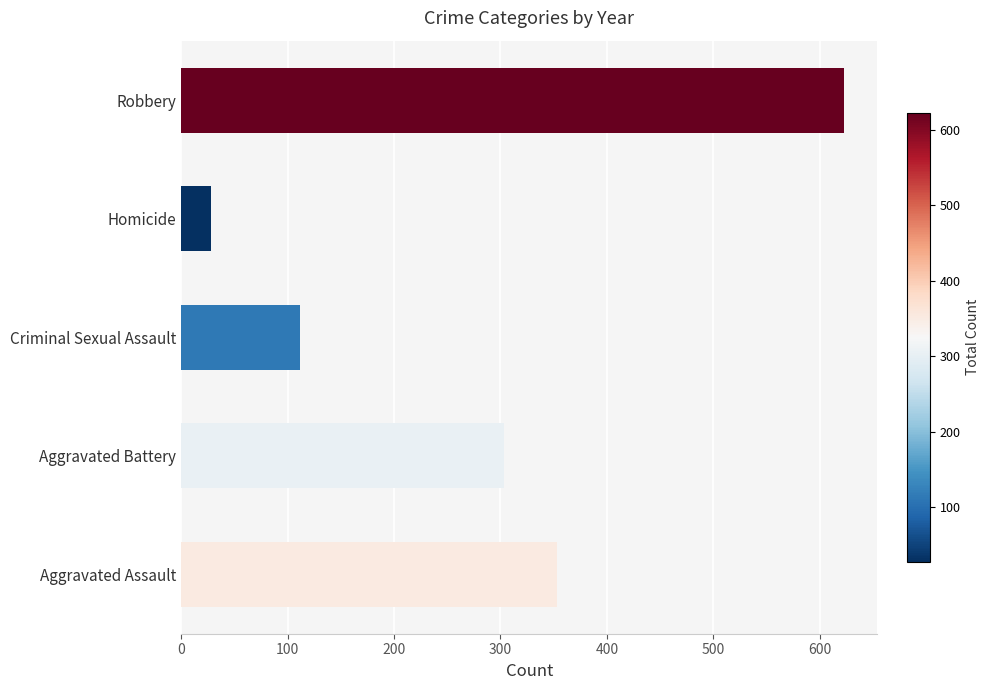

The chart shows a value of 623 at Robbery. True or false?

True